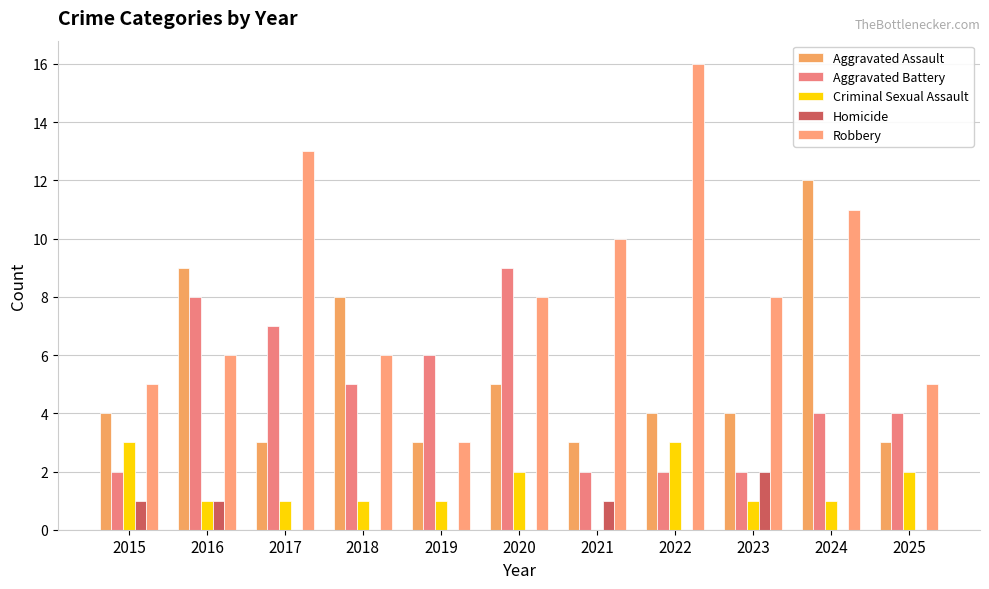

Reading left to right, transcribe all the data shown in this chart.

Aggravated Assault: 4	9	3	8	3	5	3	4	4	12	3
Aggravated Battery: 2	8	7	5	6	9	2	2	2	4	4
Criminal Sexual Assault: 3	1	1	1	1	2	0	3	1	1	2
Homicide: 1	1	0	0	0	0	1	0	2	0	0
Robbery: 5	6	13	6	3	8	10	16	8	11	5